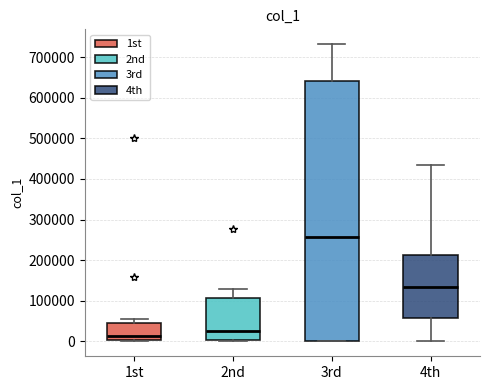

Which box has the highest median line?

3rd